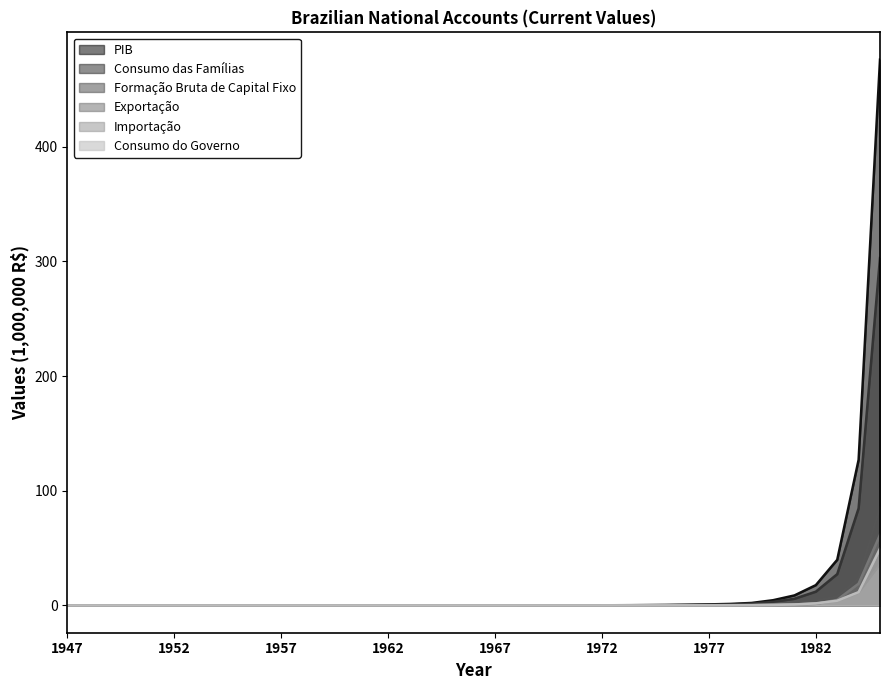

How many lines are shown in the chart?

6